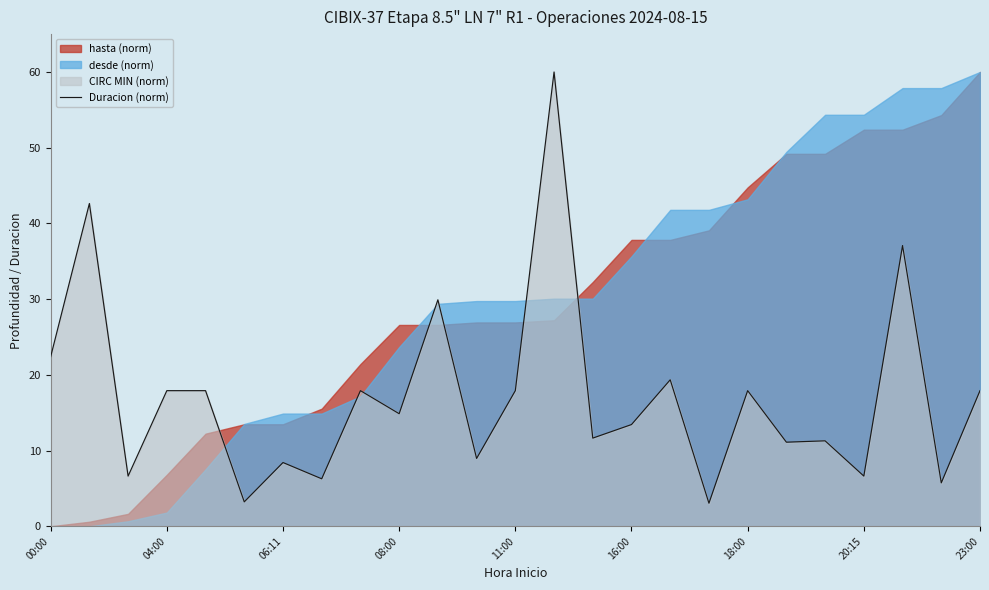

What position from the left is 11:00?

13